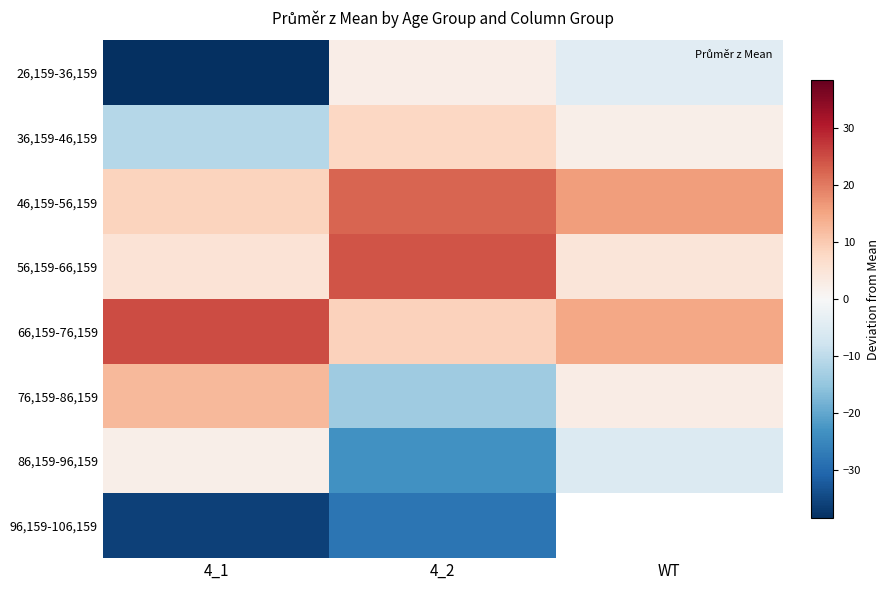

List the labels in order of 96,159-106,159 value, smallest first.

4_1, 4_2, WT